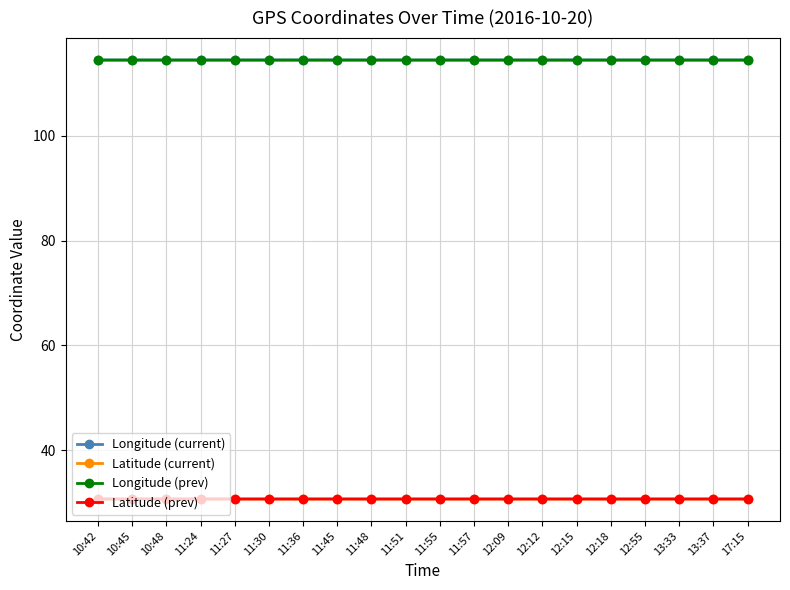

What is the sum of all Latitude (prev) values?

613.6